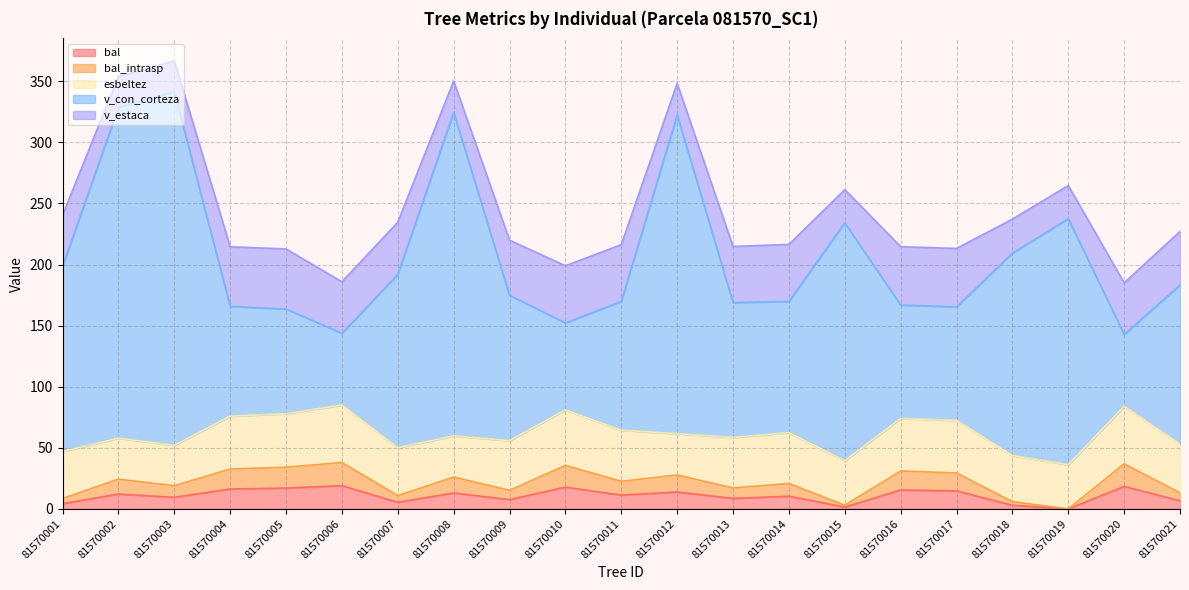

What is the difference between the second highest and second lowest values in the bal series?

16.9